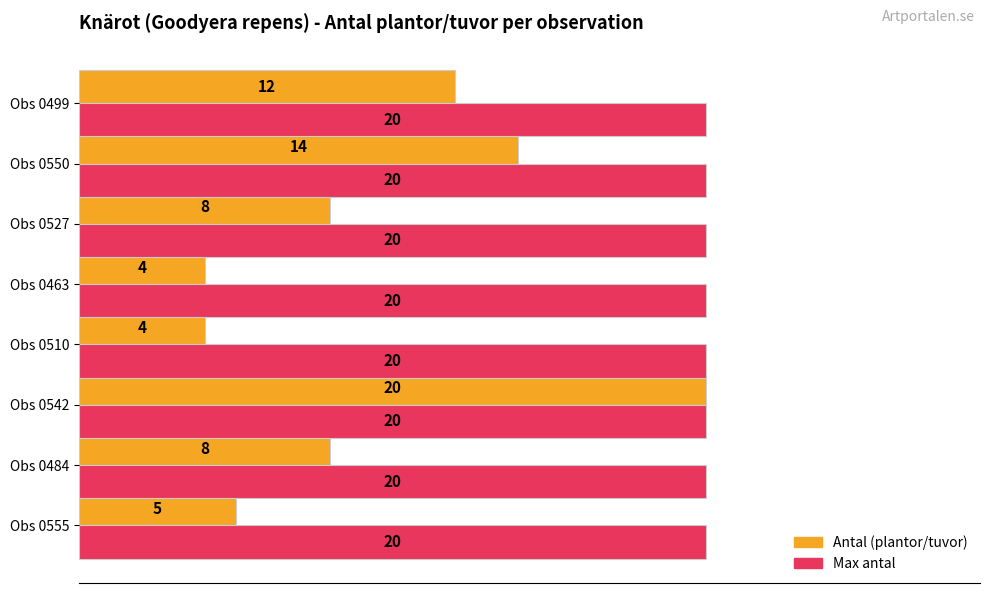

What is the smallest value displayed?

4